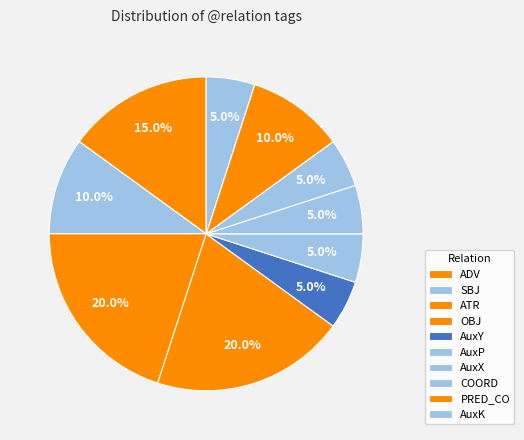

What percentage is NOT represented by ATR?

80.0%